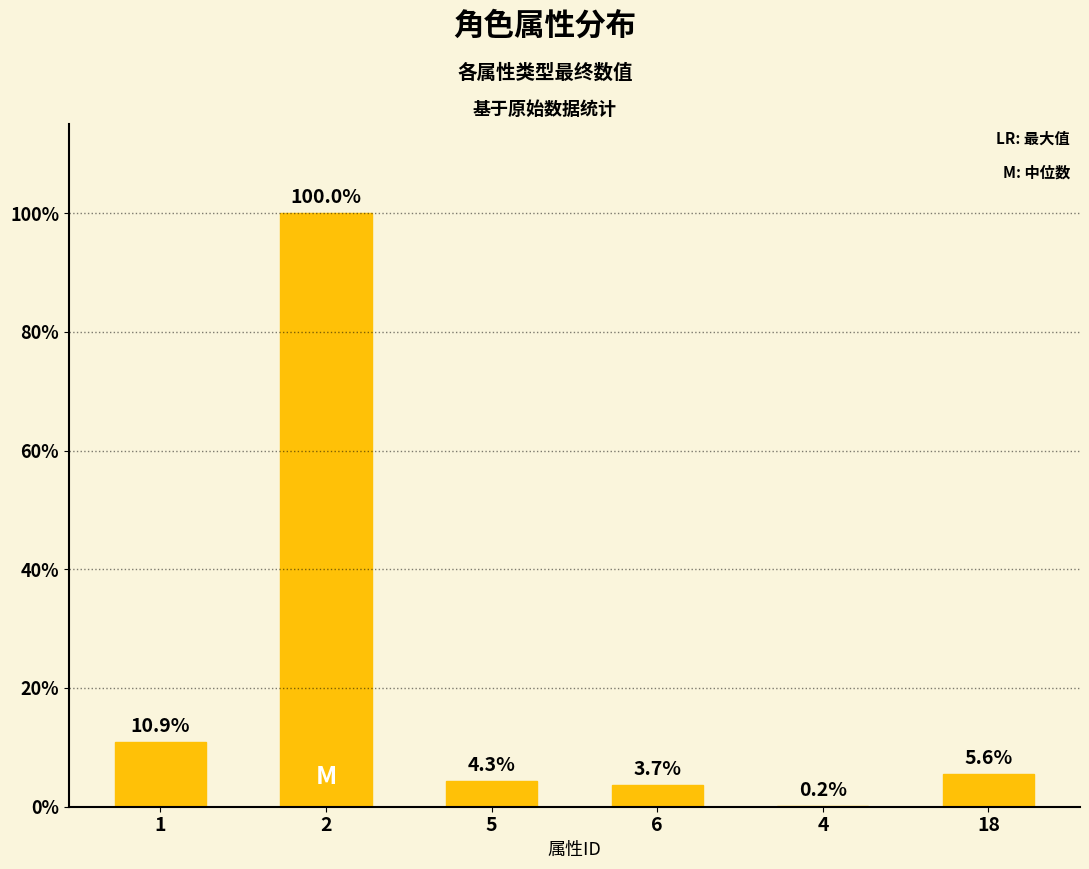

Are the bars horizontal?

No